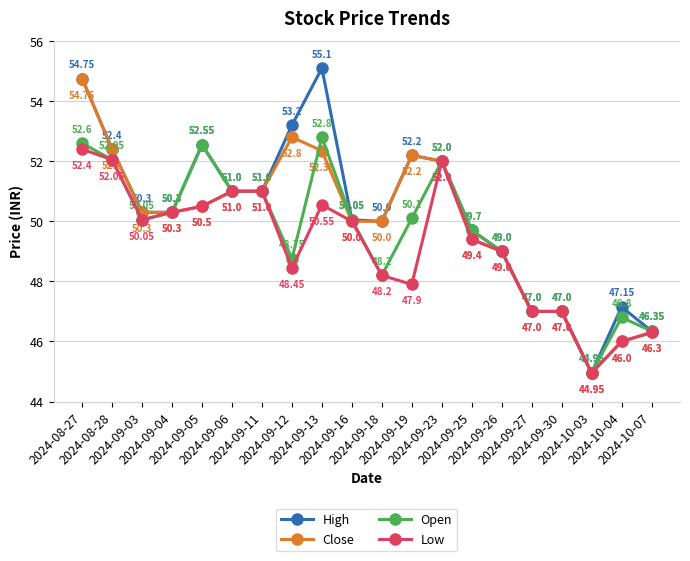

What is the average value of the High series?

50.3